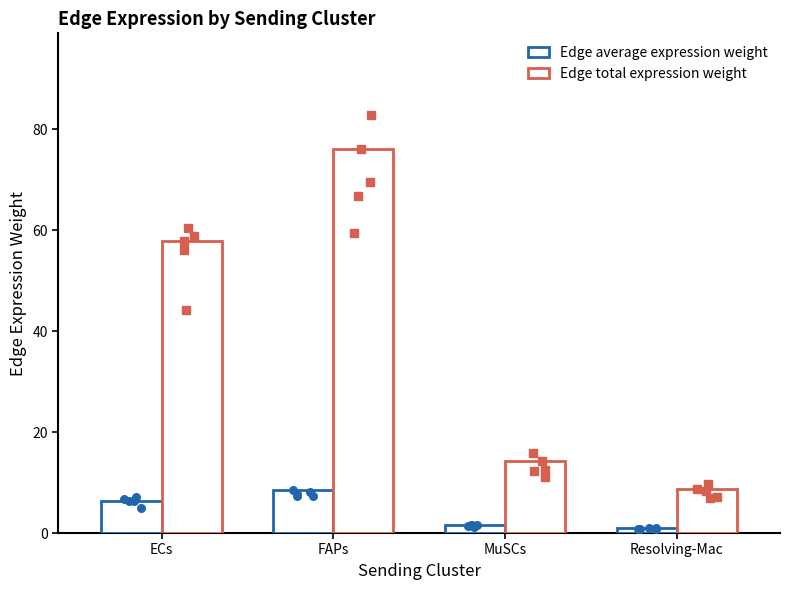

What is the total value across all series at MuSCs?

15.9